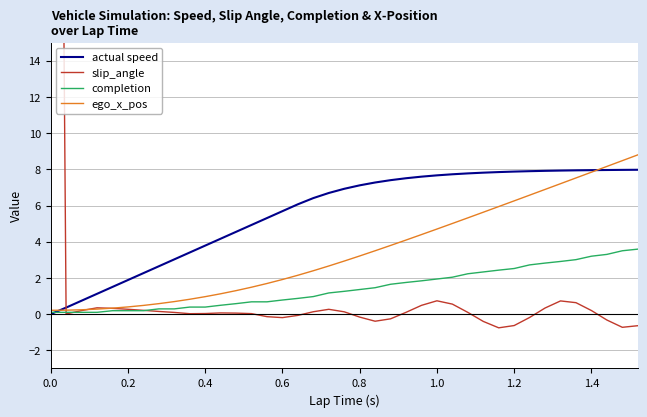

How many interior local peaks does the slip_angle series have?

6